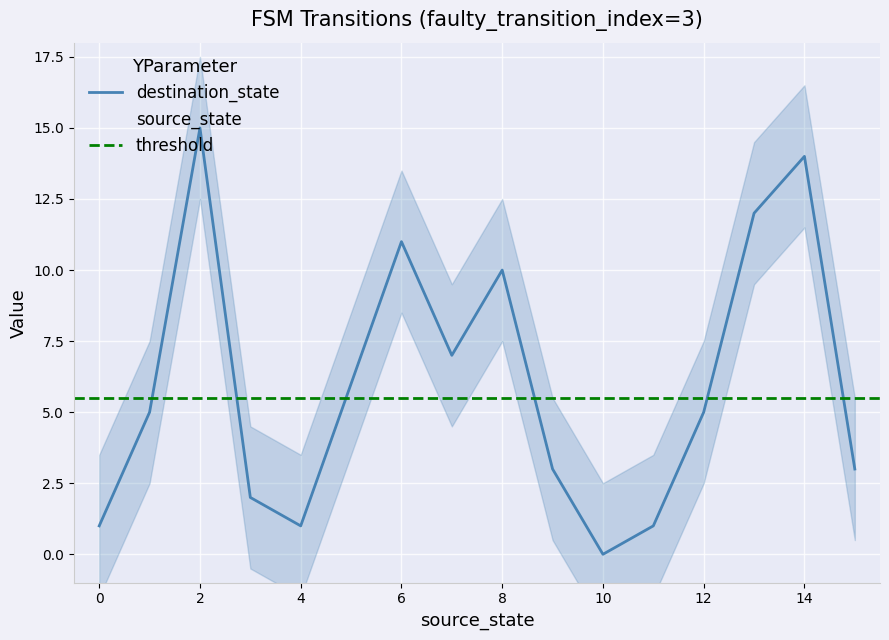

Rank the series at 0 from highest to lowest value.

destination_state, source_state